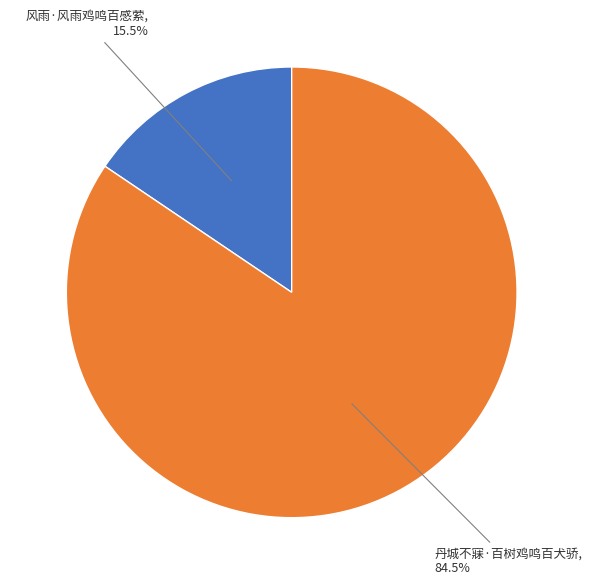

To the nearest percent, what is the average slice percentage?

50%